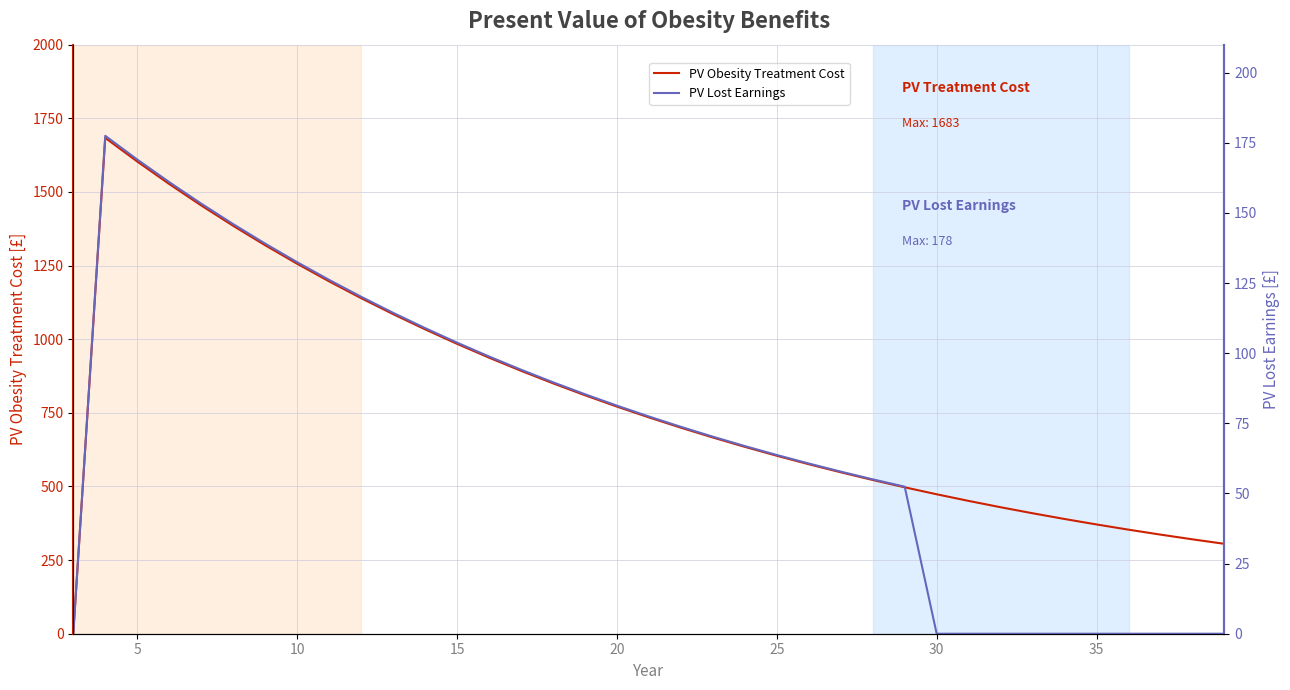

True or false: PV Lost Earnings has a value of 0.0 at 35.

True